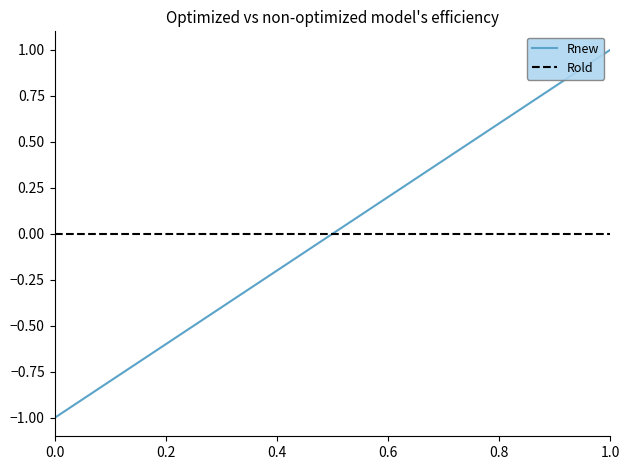

What is the maximum value for Rnew?

1.0